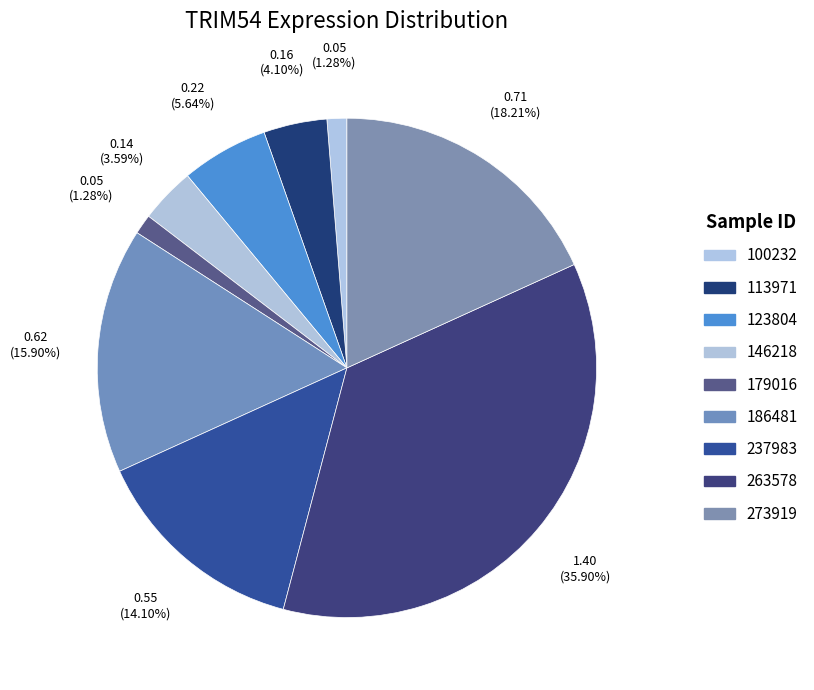

Is there any slice that represents more than half of the pie?

No